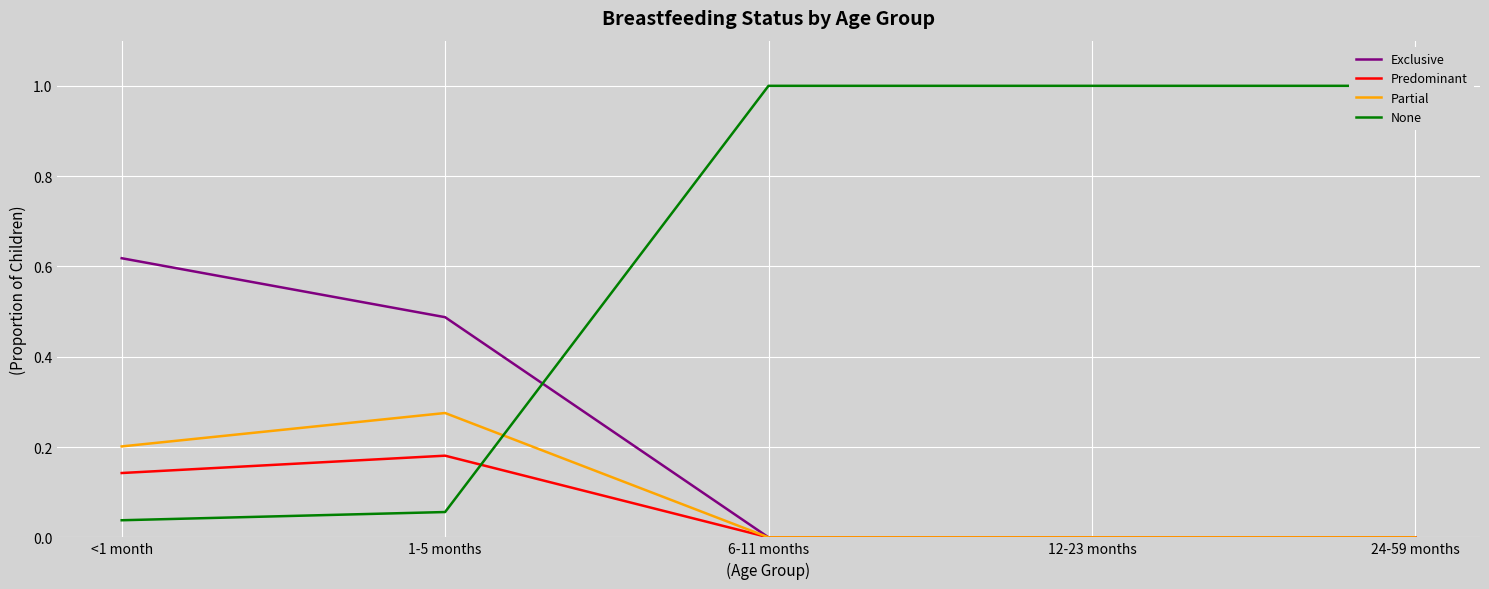

Read the Exclusive value at 1-5 months.

0.5